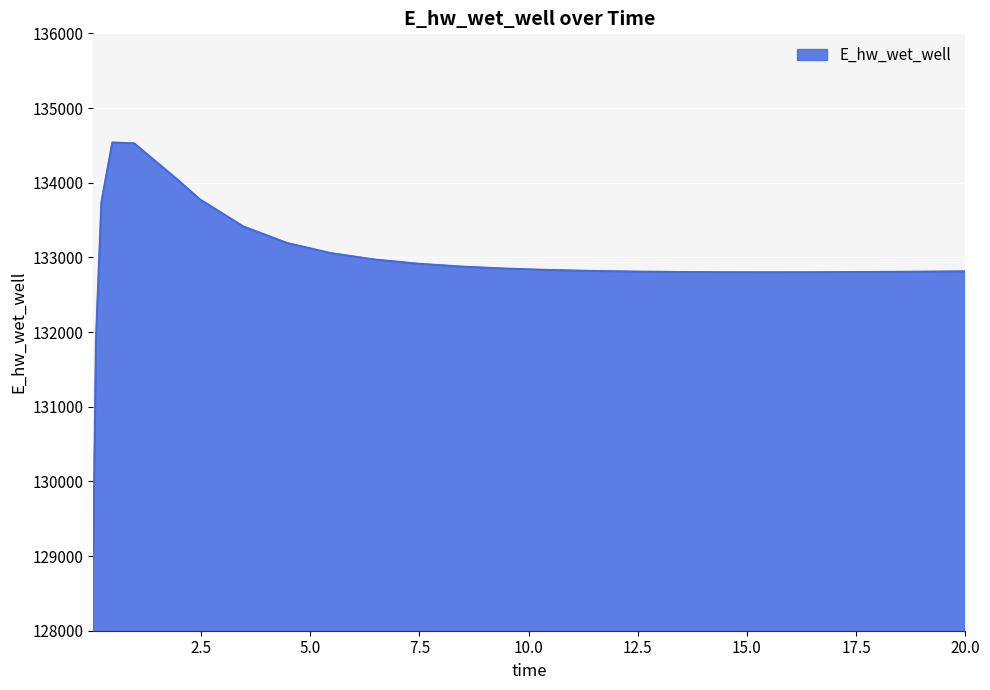

What is the difference between the maximum and minimum values?

5501.4